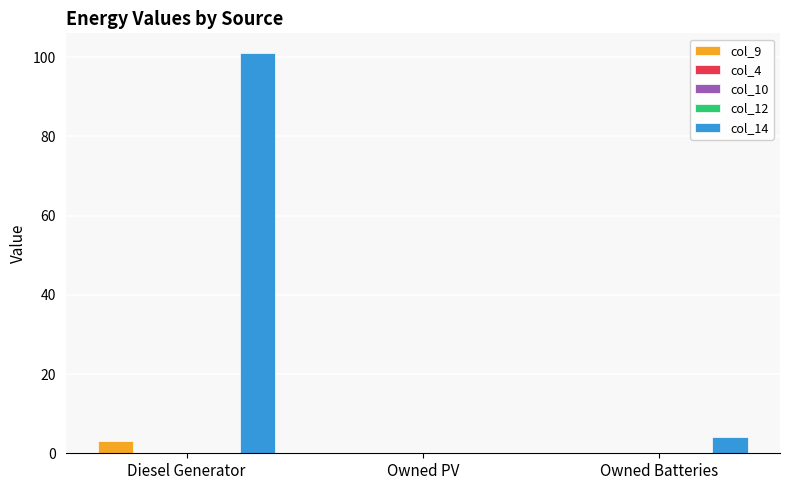

What is the label of the 2nd bar from the left?

Owned PV